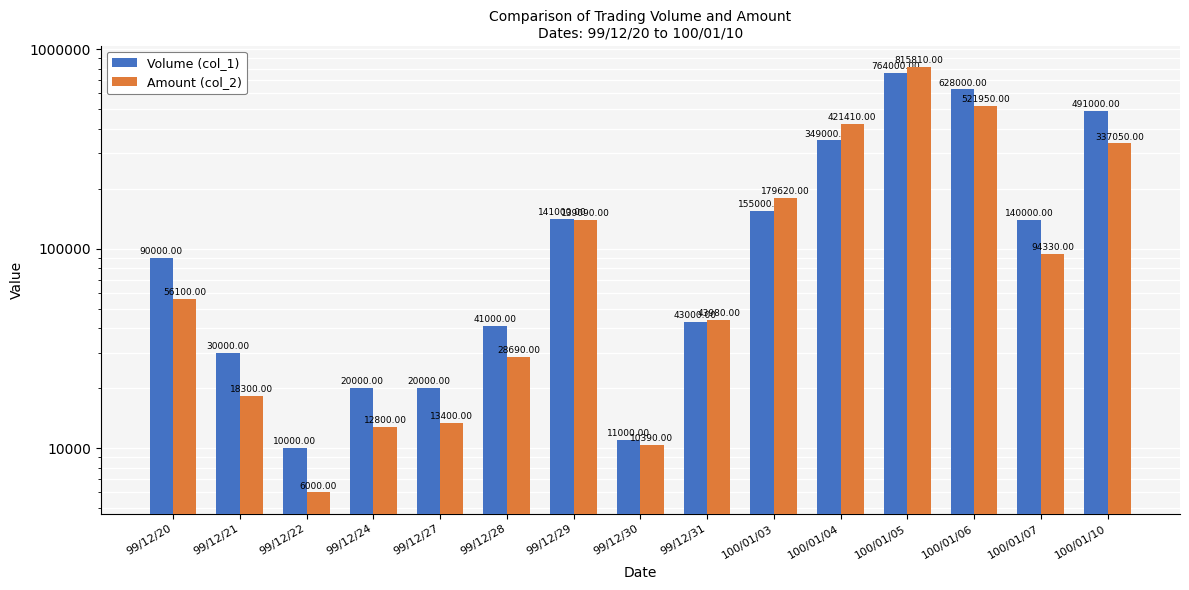

What is the label of the 13th bar from the right?

99/12/22